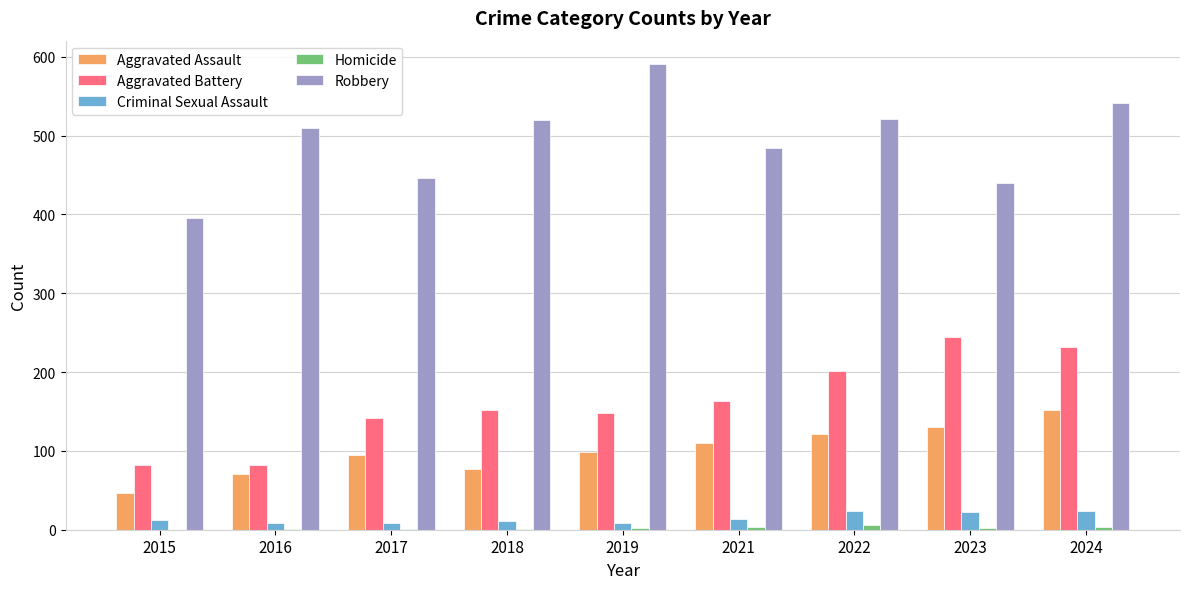

Which series has the largest total across all categories?

Robbery